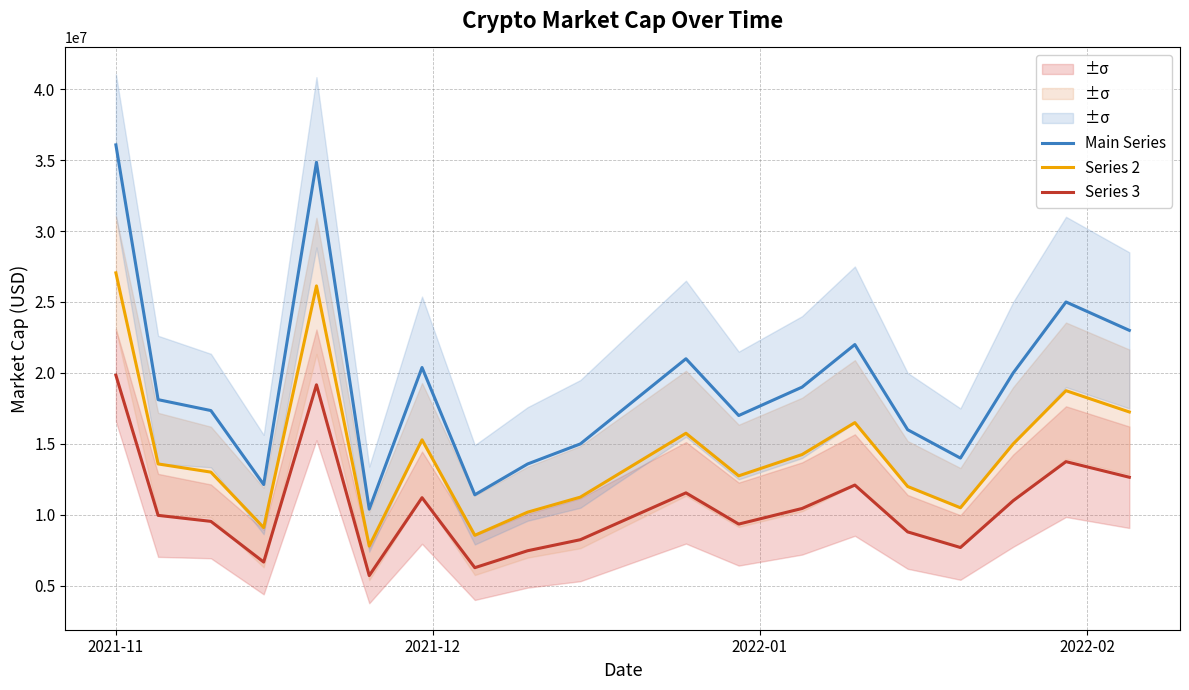

What are all the series names shown in the legend?

Main Series, Series 2, Series 3